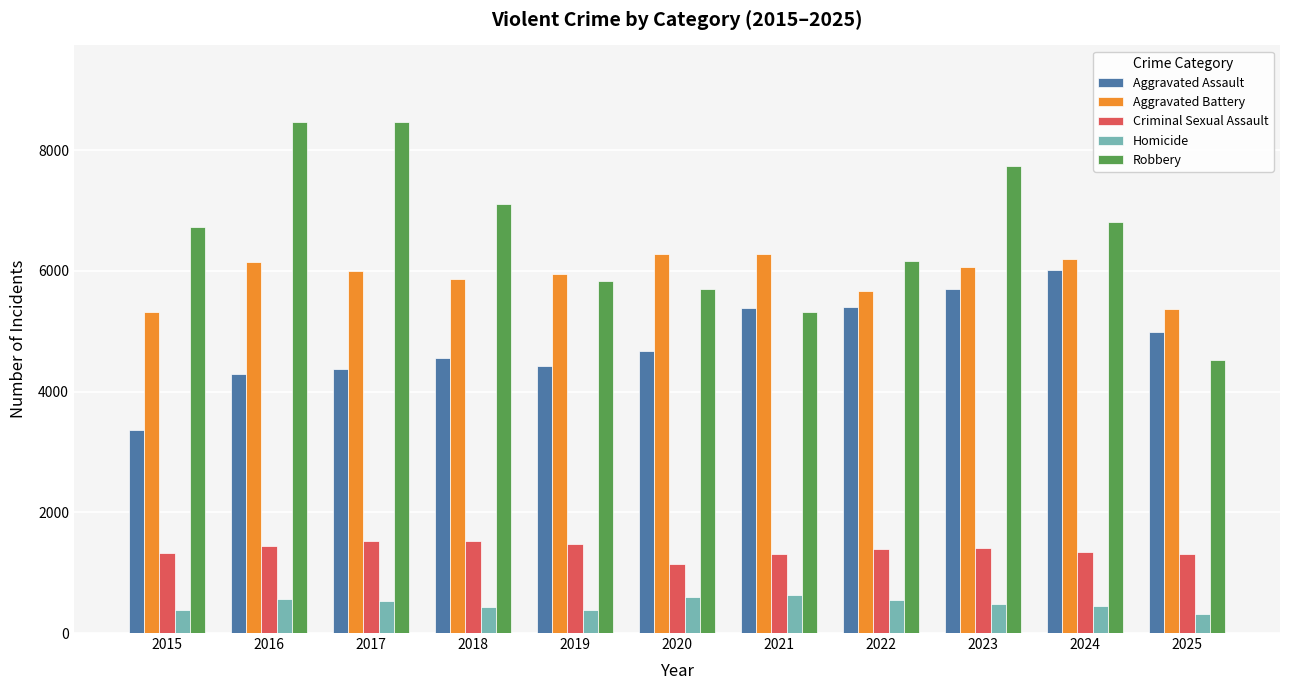

What is the approximate value of Aggravated Battery at 2022, to the nearest 50?

5650